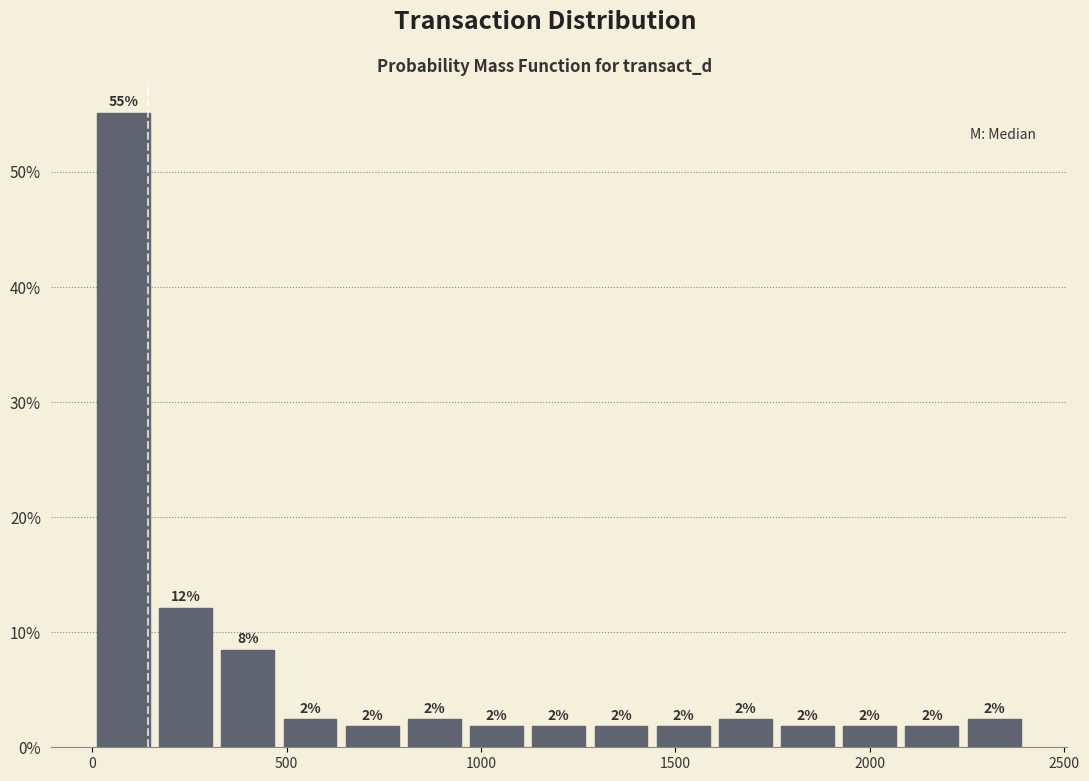

Around what value on the x-axis is the tallest bar? Give the approximate position of its centre, as read against the axis.

100